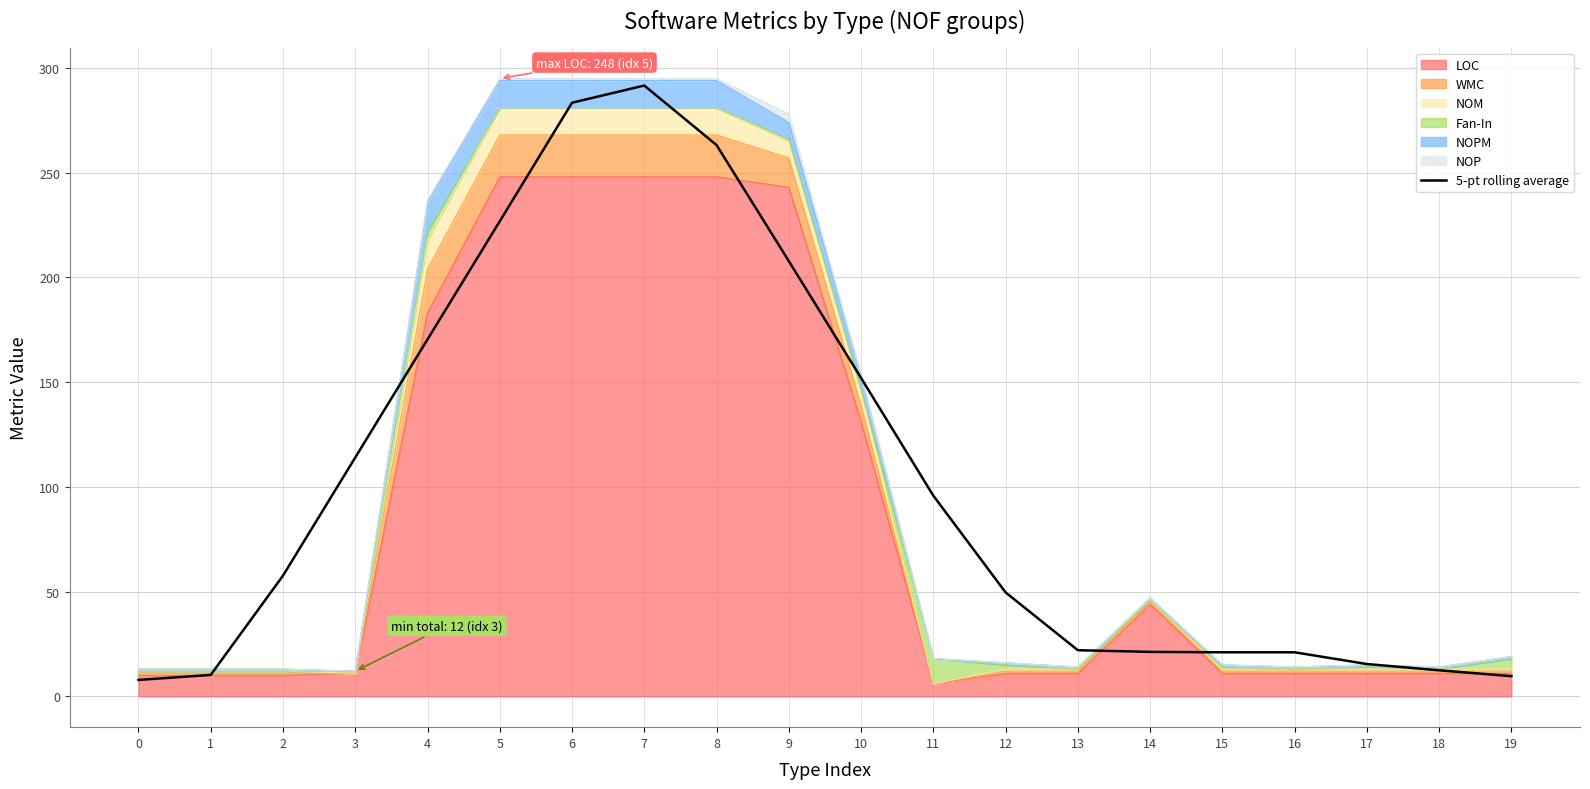

How many interior local peaks (higher than both neighbors) does the data have?

2